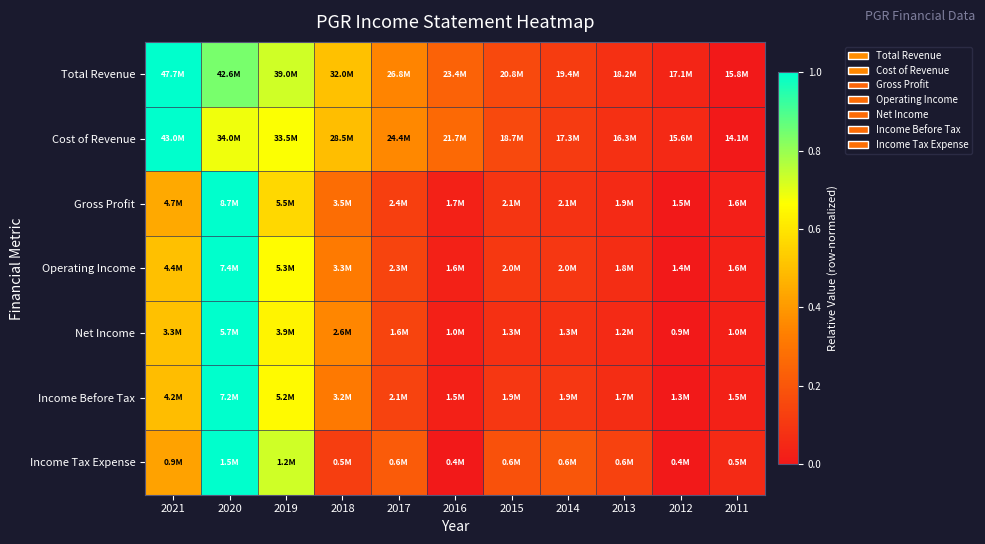

What is the total value across all series at 2016?

0.6